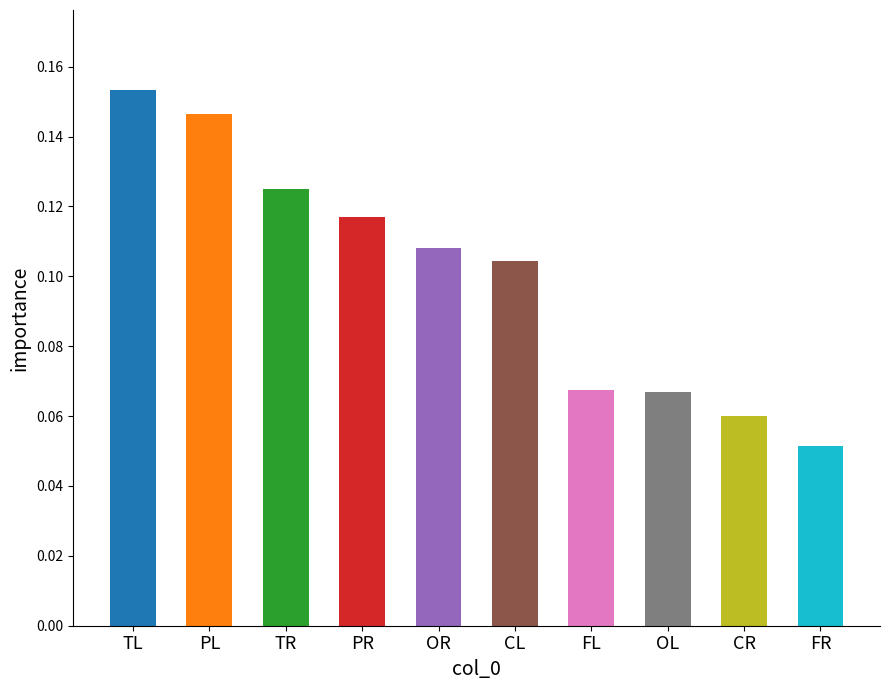

The chart shows a value of 0.0 at PR. True or false?

False